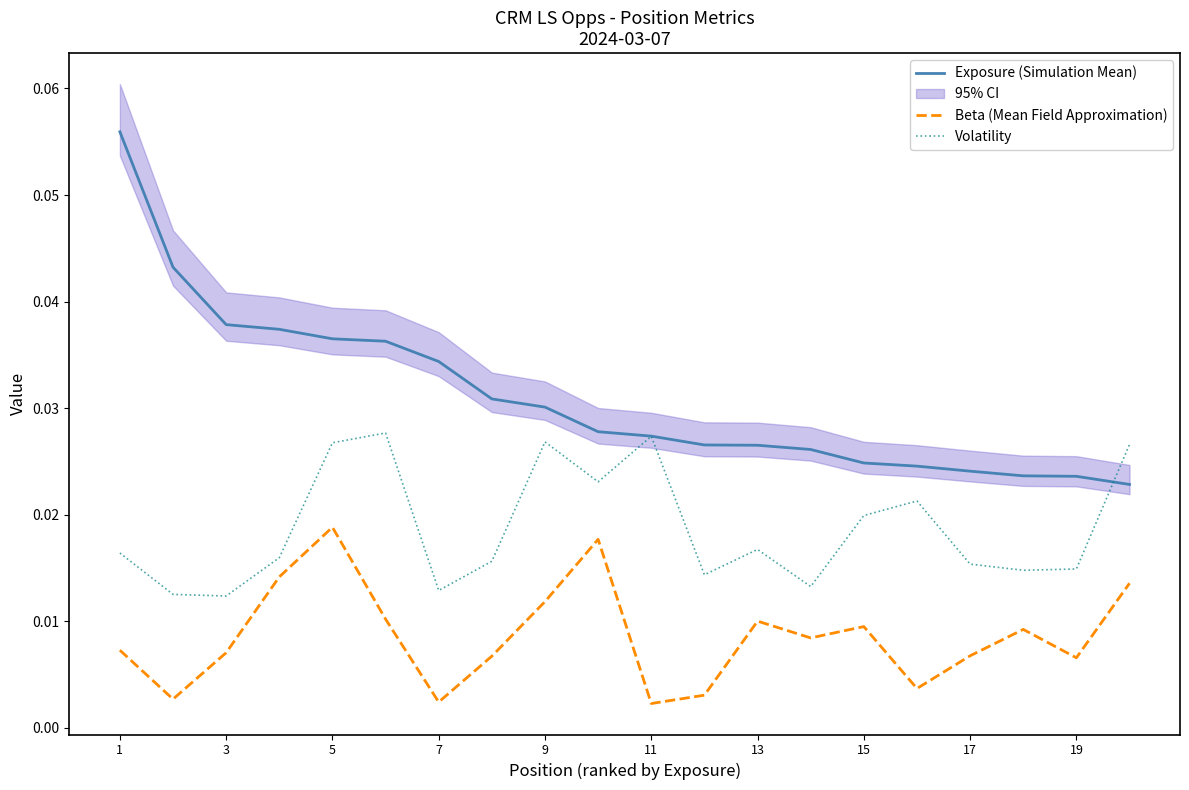

True or false: Volatility and Exposure (Simulation Mean) intersect in this chart.

True